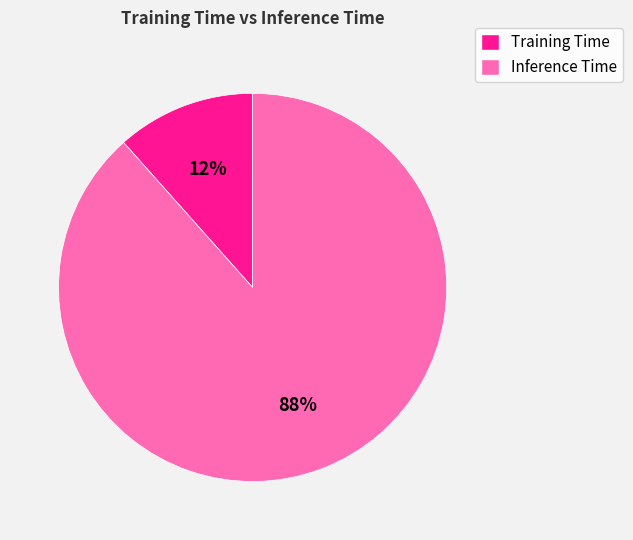

To the nearest percent, what is the average slice percentage?

50%